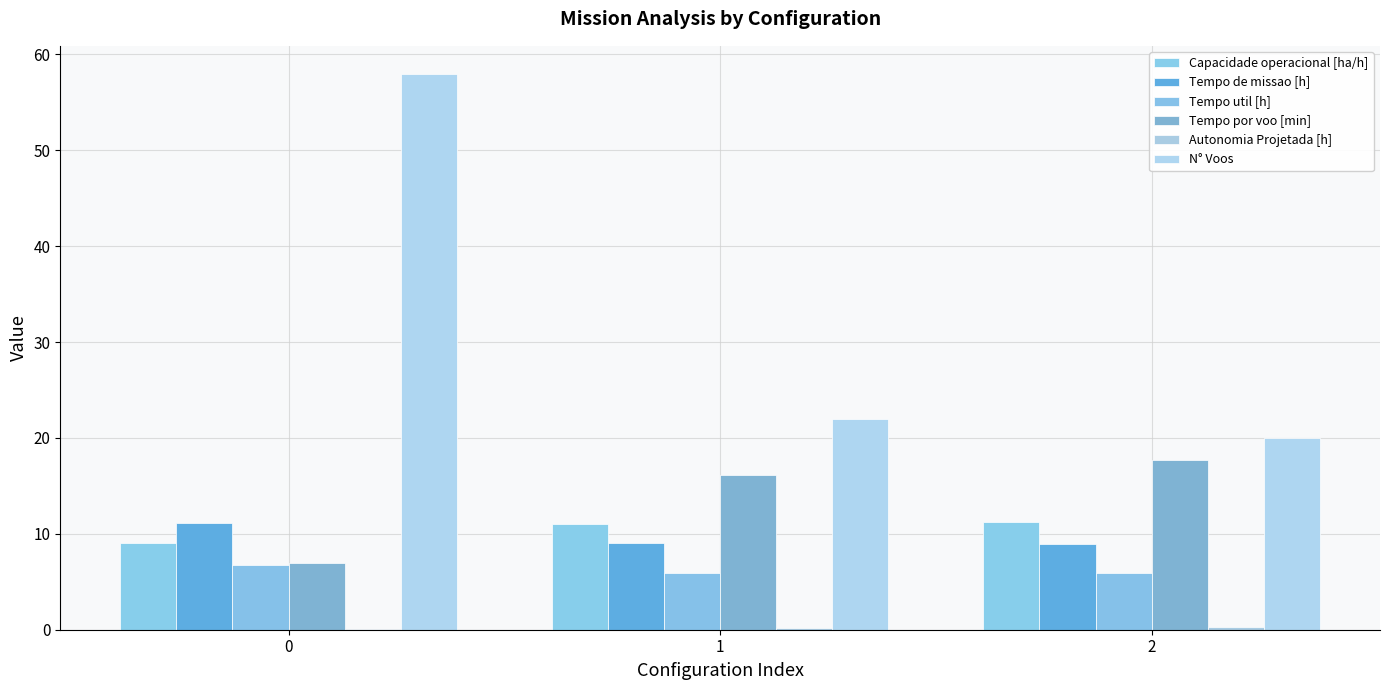

What is the value of the Tempo de missao [h] bar at the 2nd from the left?

9.0